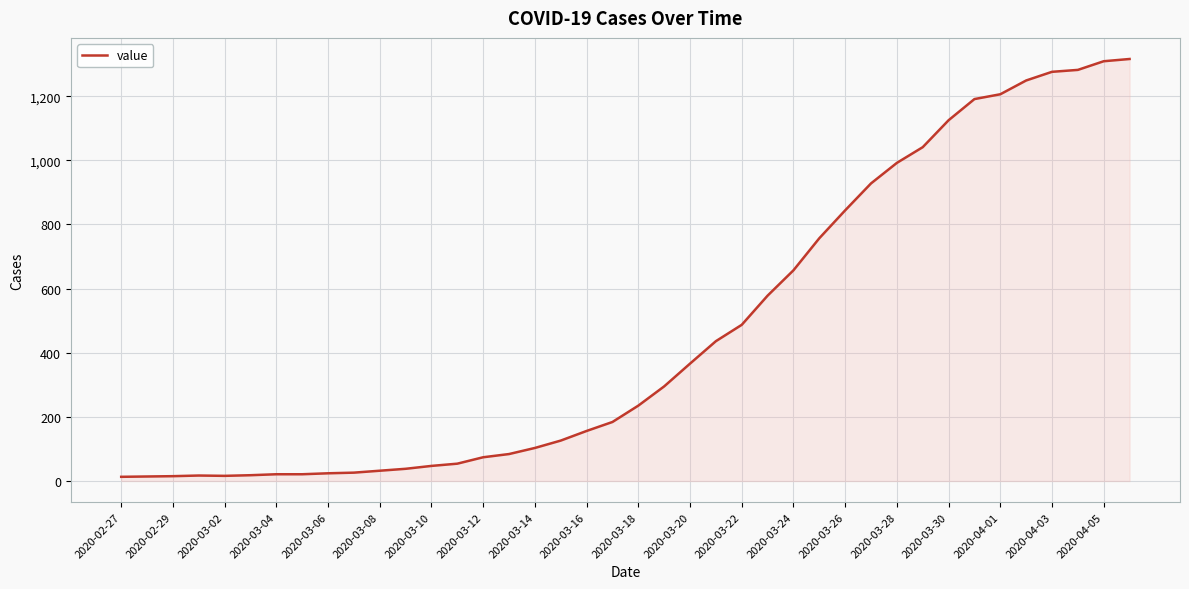

What is the difference between the maximum and minimum values?

1303